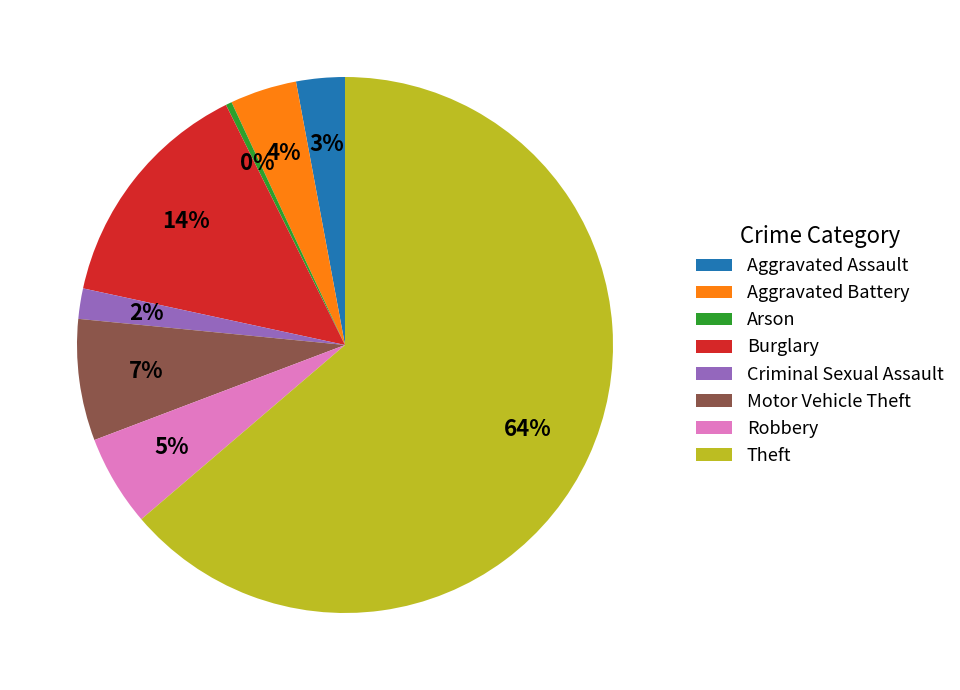

To the nearest percent, what is the difference between the Aggravated Assault and Arson slice percentages?

3%